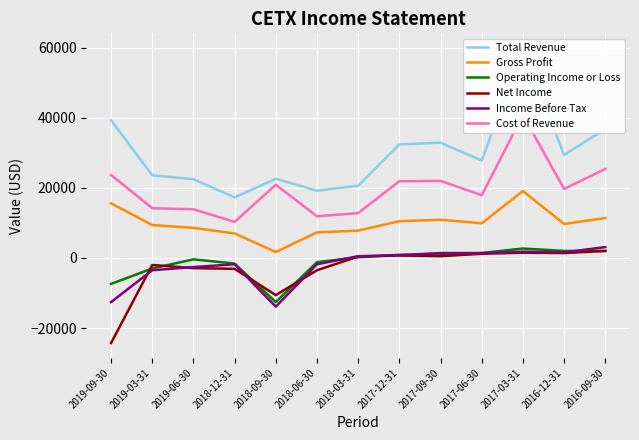

How many negative values does the Income Before Tax series have?

6